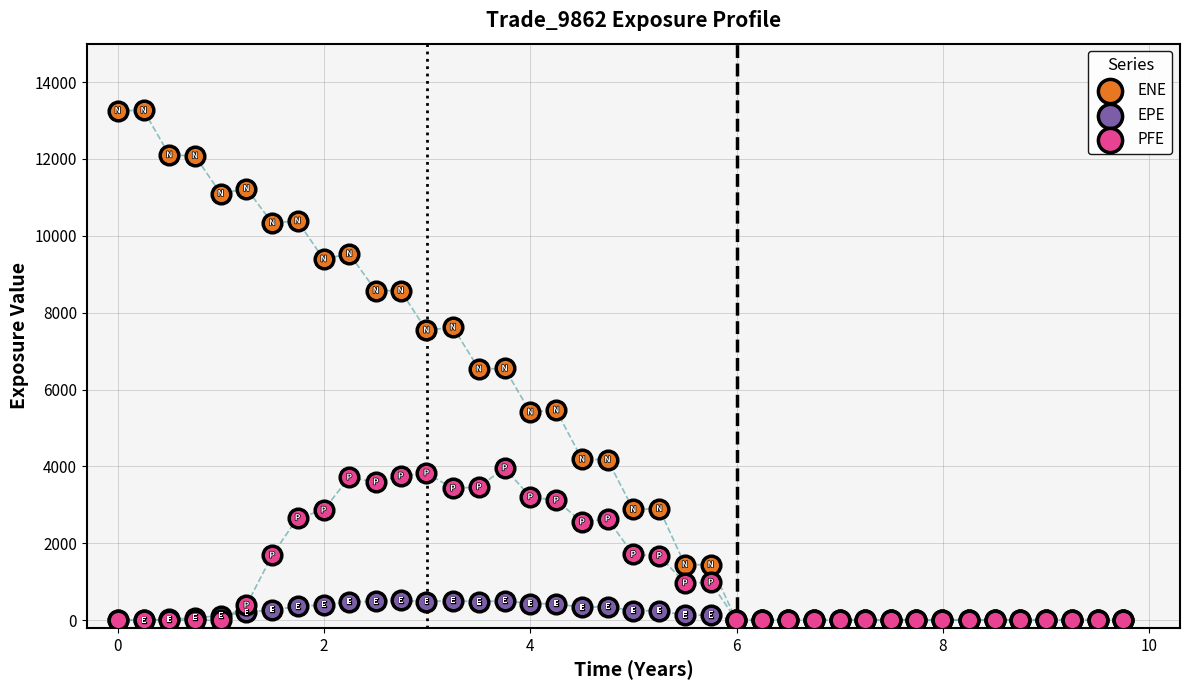

Which series has the widest spread of Y values?

ENE